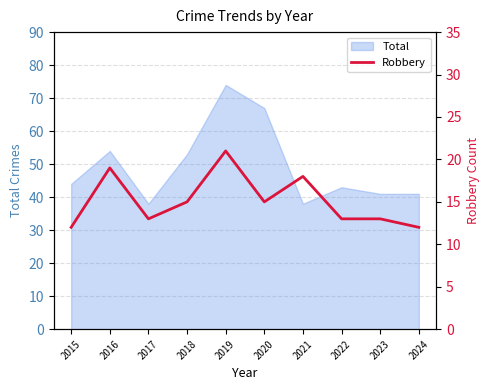

What is the difference between the maximum and second lowest values?

9